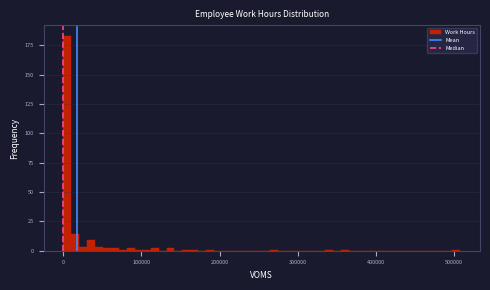

Around what value on the x-axis is the tallest bar? Give the approximate position of its centre, as read against the axis.

10000